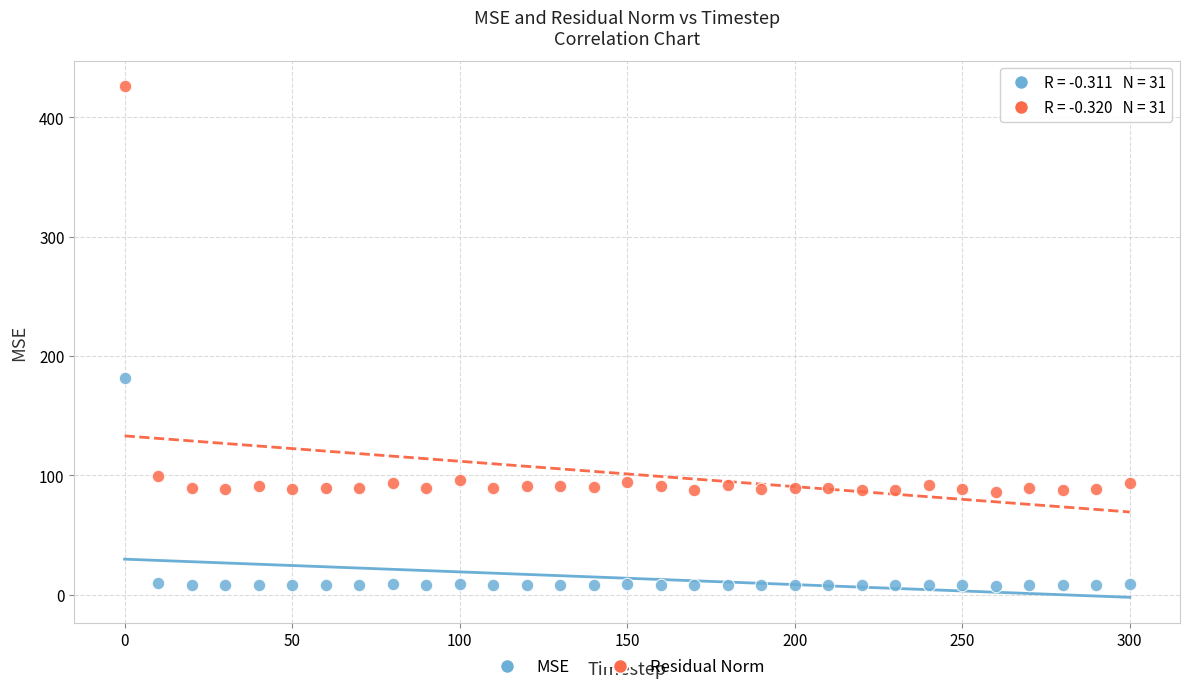

Which series reaches the minimum Y coordinate?

MSE